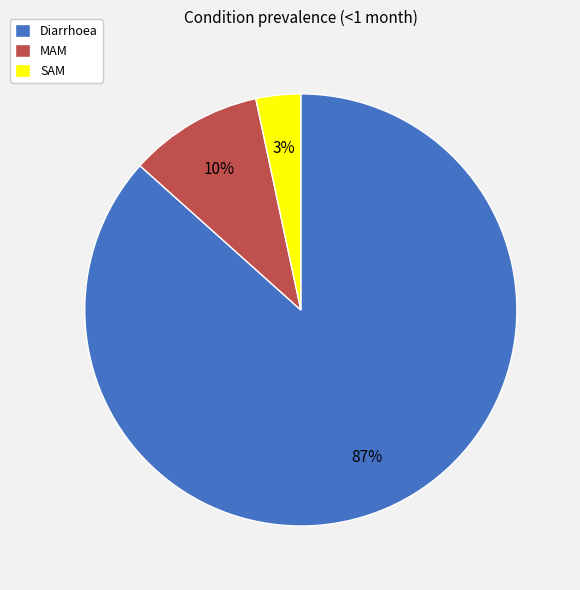

To the nearest percent, what percentage of the pie is SAM?

3%